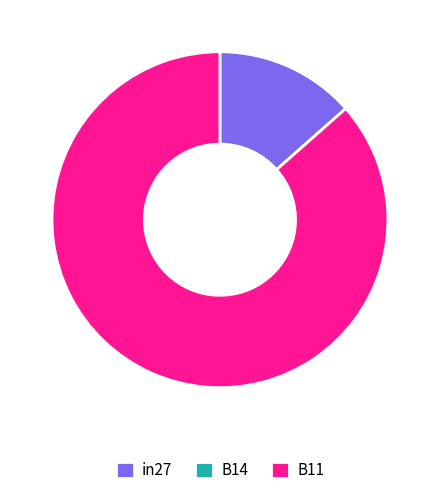

Do in27 and B11 together represent more than half of the pie?

Yes